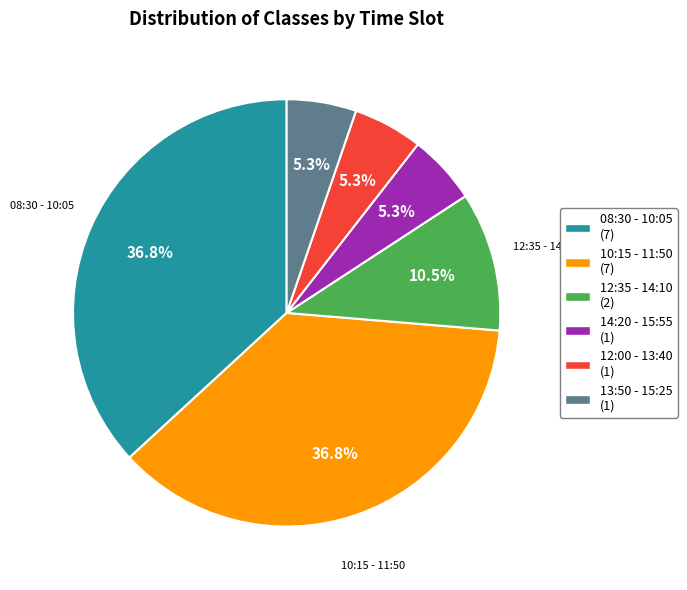

Is there any slice that represents more than half of the pie?

No